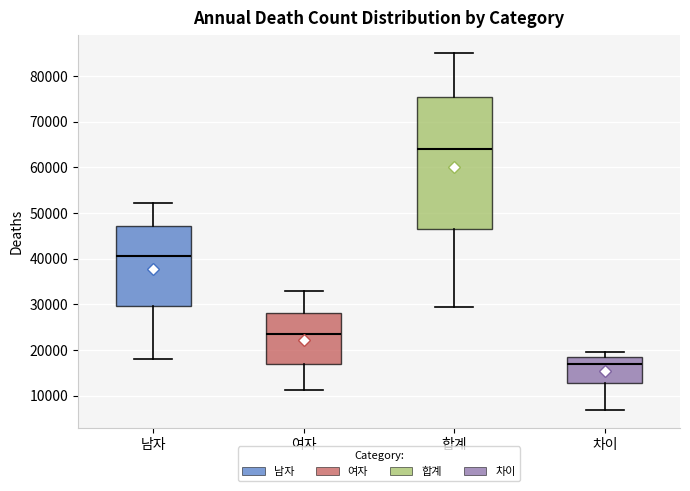

Where does the upper whisker of the box for 여자 end on the y-axis? The values are not printed on the chart, so give them approximately, as read against the axis.

33000